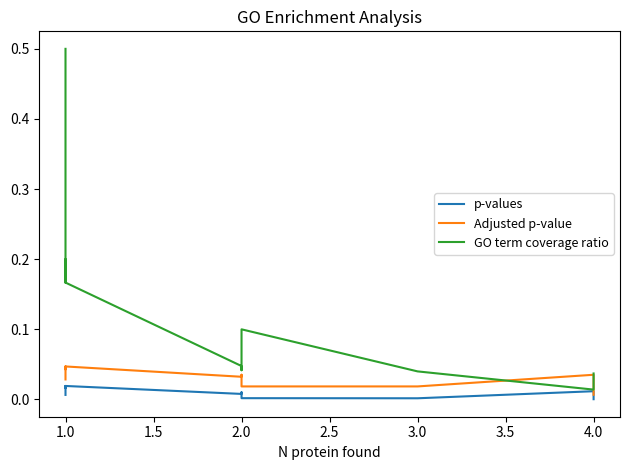

Reading left to right, transcribe all the data shown in this chart.

p-values: 0.0	0.0	0.0	0.0	0.0	0.0	0.0	0.0	0.0	0.0	0.0	0.0	0.0	0.0	0.0	0.0	0.0	0.0	0.0	0.0
Adjusted p-value: 0.0	0.0	0.0	0.0	0.0	0.0	0.0	0.0	0.0	0.0	0.0	0.0	0.0	0.0	0.0	0.0	0.0	0.0	0.0	0.0
GO term coverage ratio: 0.5	0.5	0.5	0.5	0.2	0.2	0.2	0.2	0.2	0.2	0.2	0.2	0.2	0.0	0.0	0.1	0.0	0.0	0.0	0.0